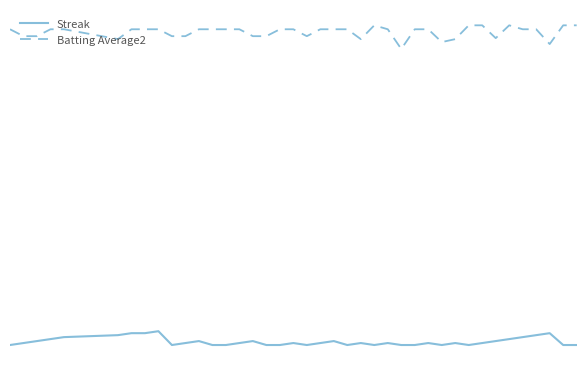

True or false: Batting Average2 has more than 1 points higher than both neighbors.

True